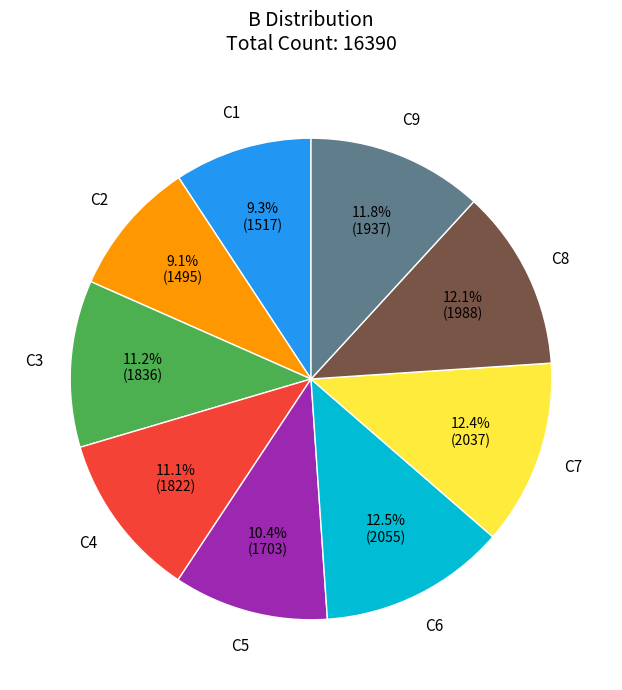

Does any single category account for the majority?

No